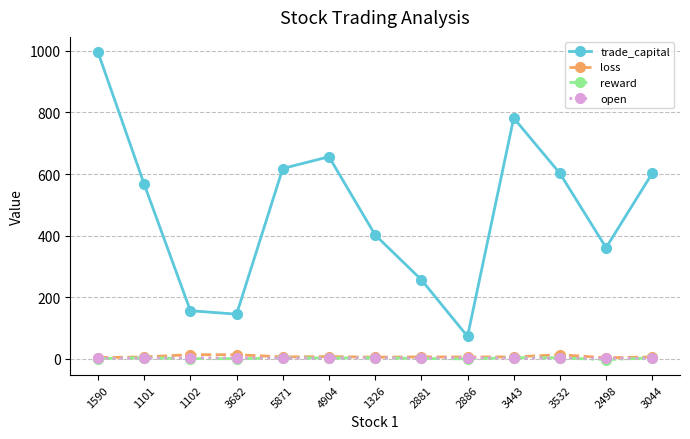

Which label corresponds to the largest value in the chart?

1590